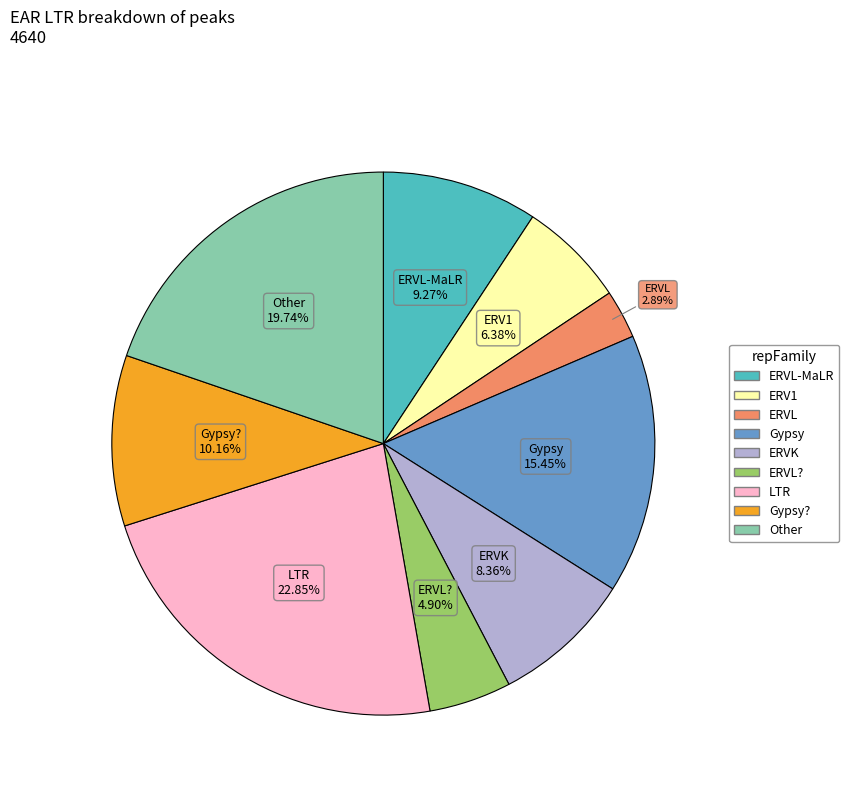

Count the number of slices in the pie.

9